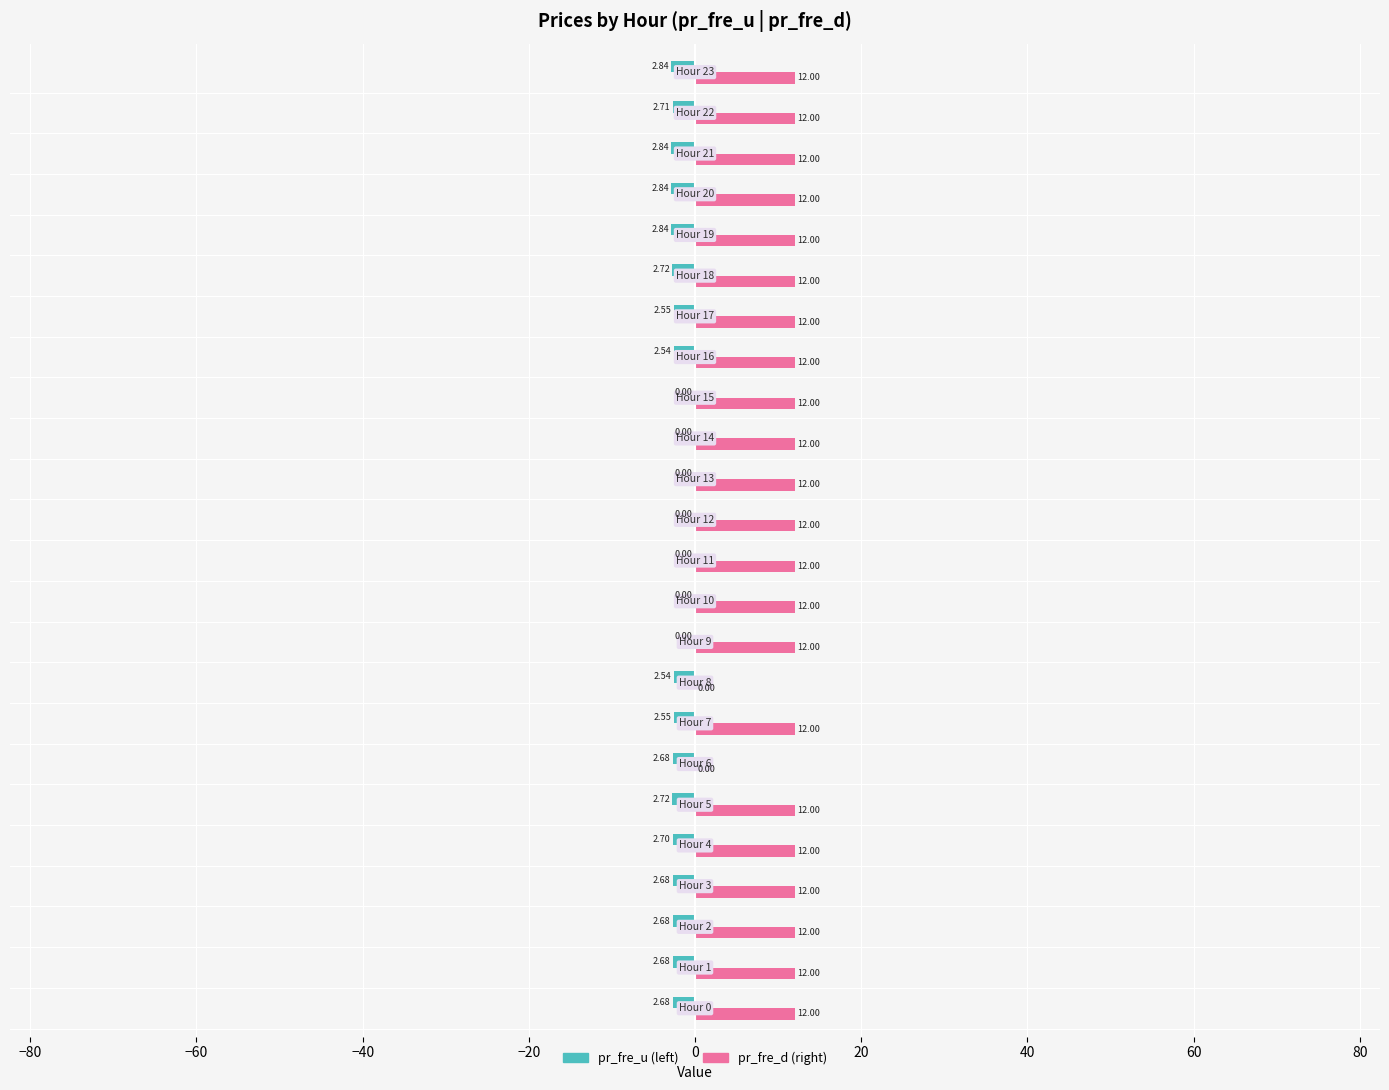

How many distinct data groups are displayed?

2